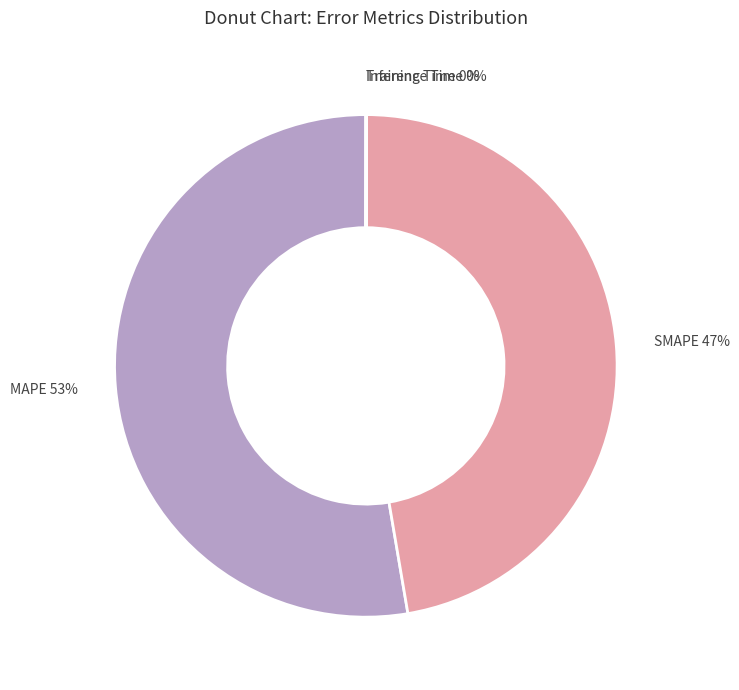

Which category has the biggest portion of the pie?

MAPE